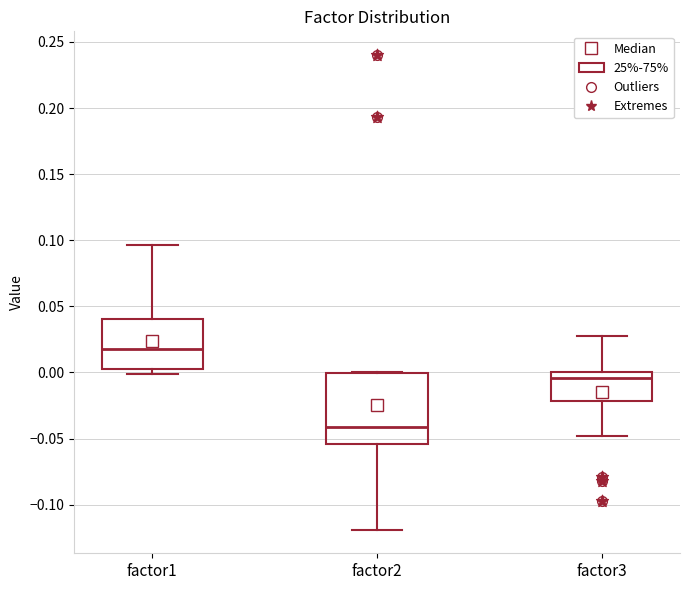

Reading left to right, transcribe this box plot: for each box, give where its median line is, the range the box spans, and where its two whiskers end, as read against the y-axis. The values are not printed on the chart, so give them approximately, as read against the axis.

factor1: median 0.015, box 0.005 to 0.040, whiskers 0.000 to 0.095
factor2: median -0.040, box -0.055 to 0.000, whiskers -0.120 to 0.000
factor3: median -0.005, box -0.020 to 0.000, whiskers -0.050 to 0.030